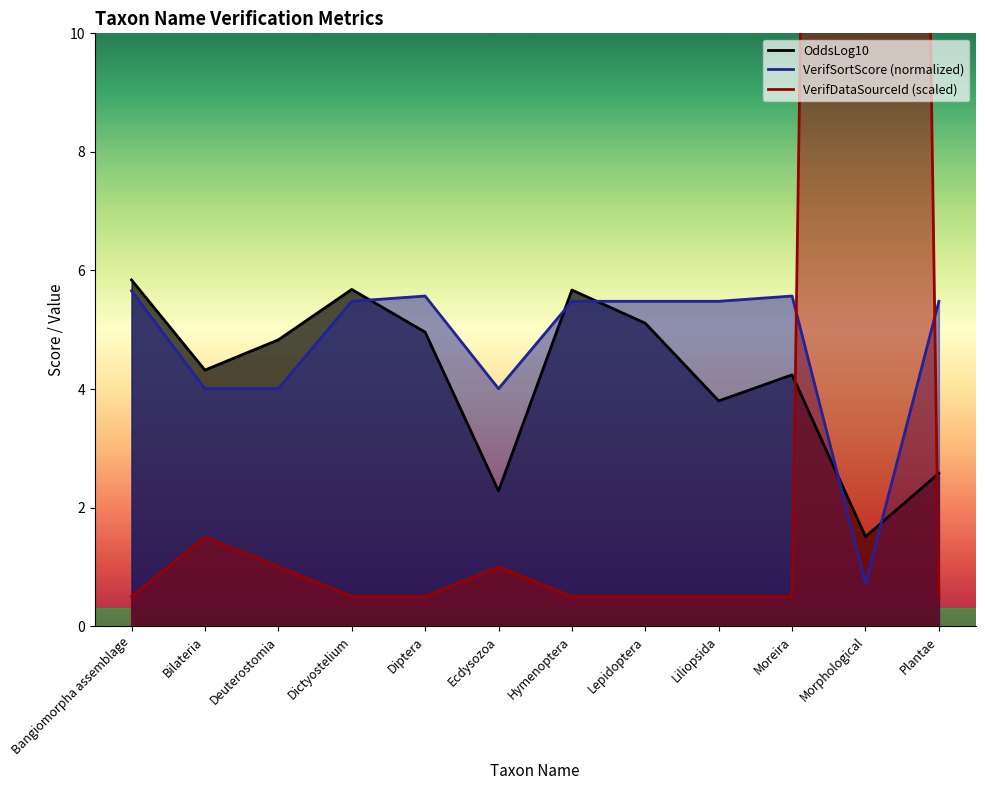

Which series has the largest range (max minus min)?

VerifDataSourceId